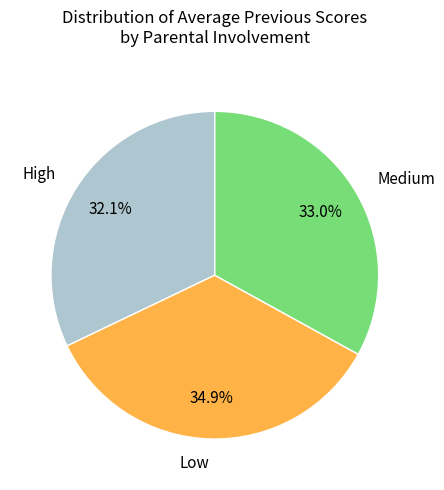

How many slices are in this pie chart?

3